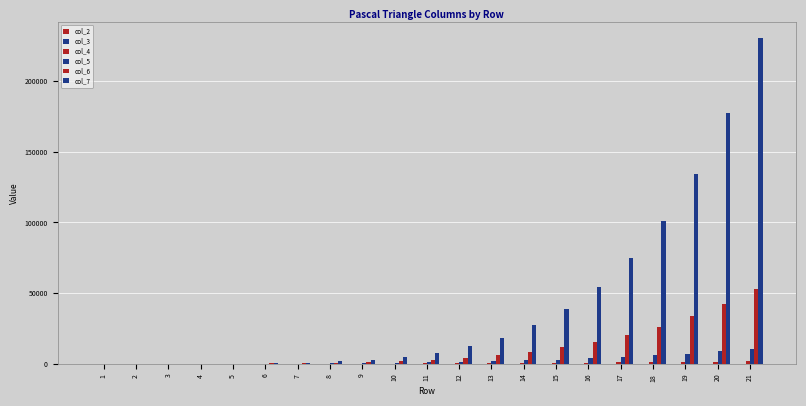

What is the difference between the second highest and minimum values in the col_5 series?

8854